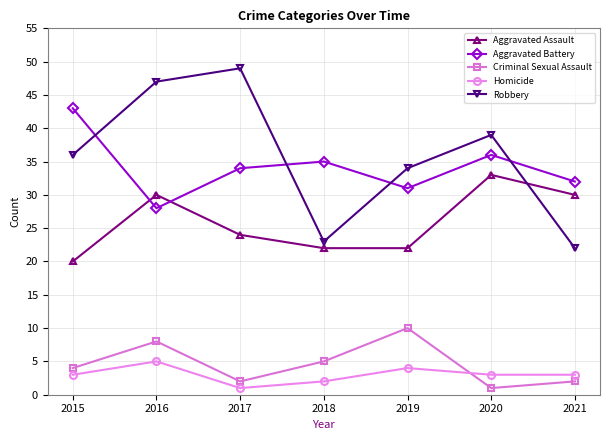

How many distinct data groups are displayed?

5